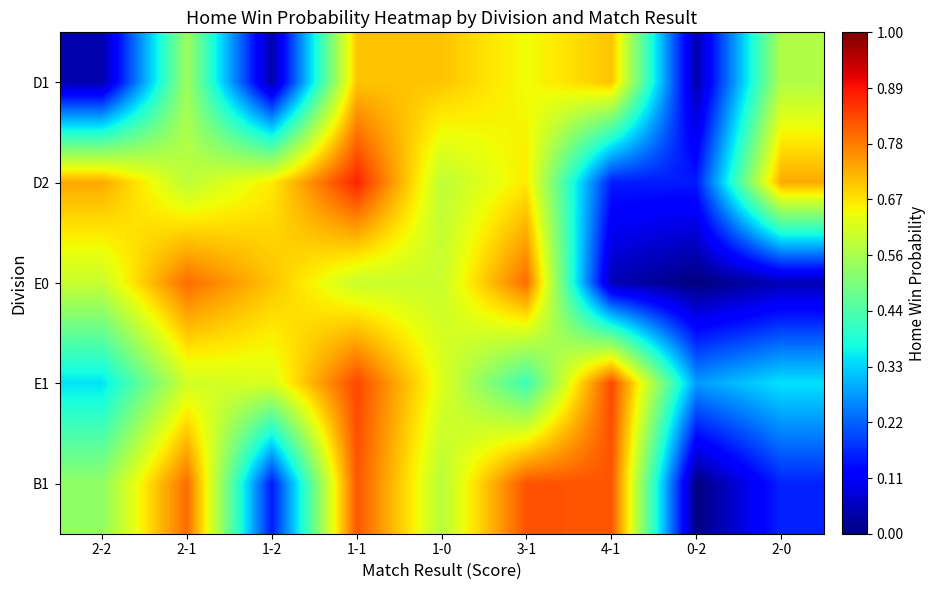

At how many categories does at least one series exceed 0?

9